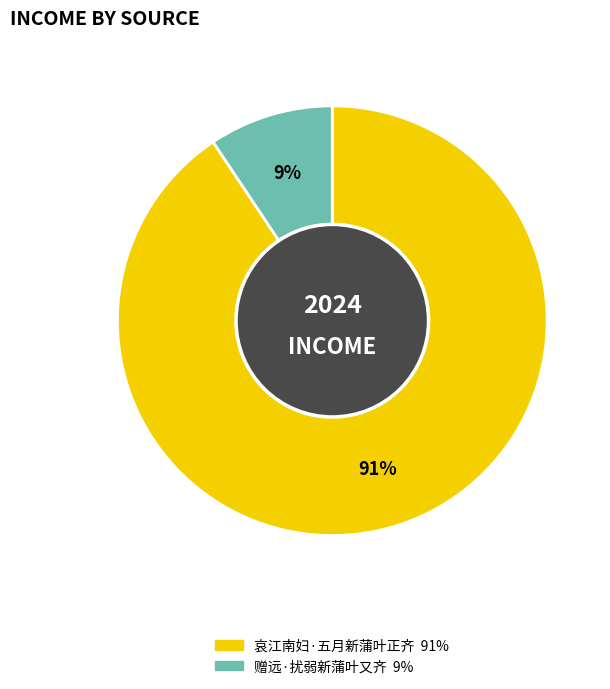

Which category has the biggest portion of the pie?

哀江南妇·五月新蒲叶正齐